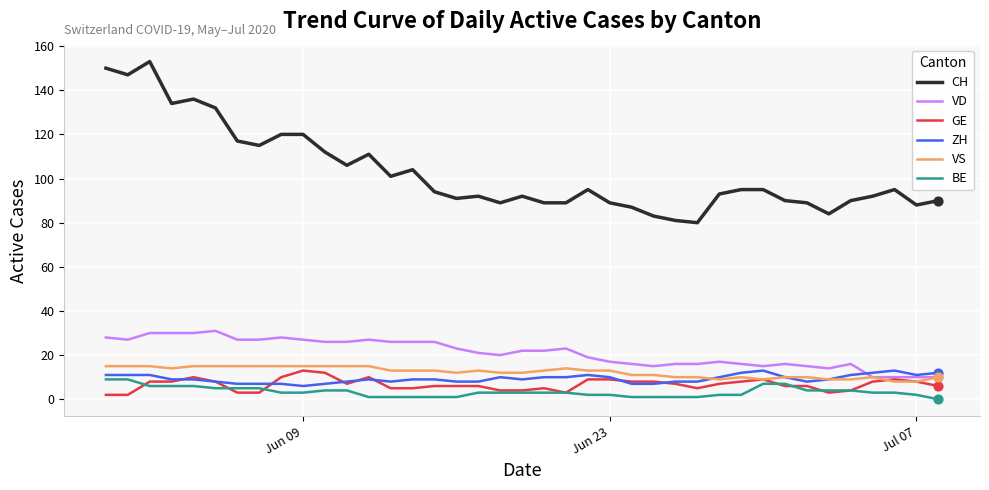

What are all the series names shown in the legend?

CH, VD, GE, ZH, VS, BE